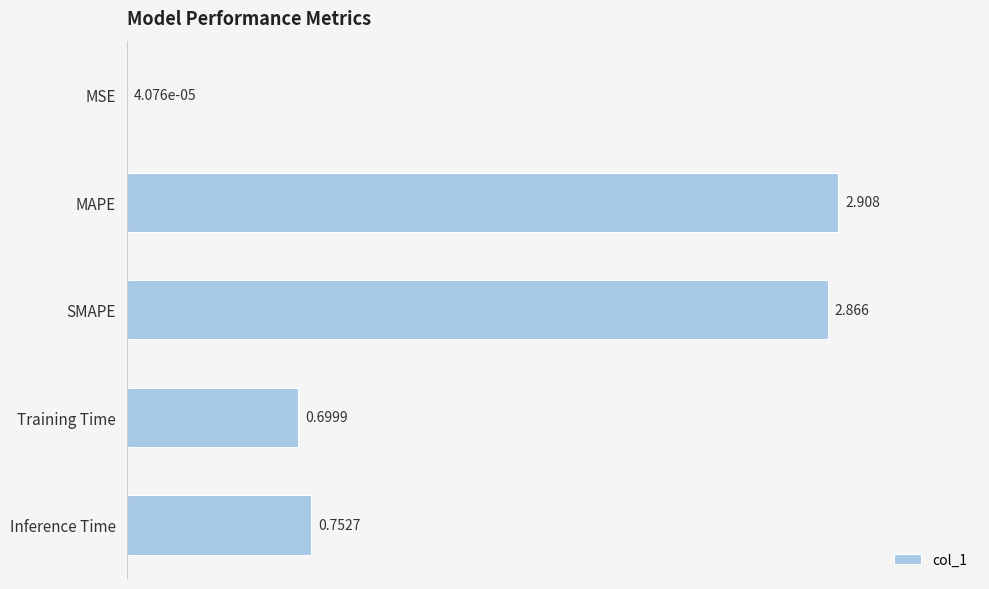

Between SMAPE and MAPE, which is larger?

MAPE